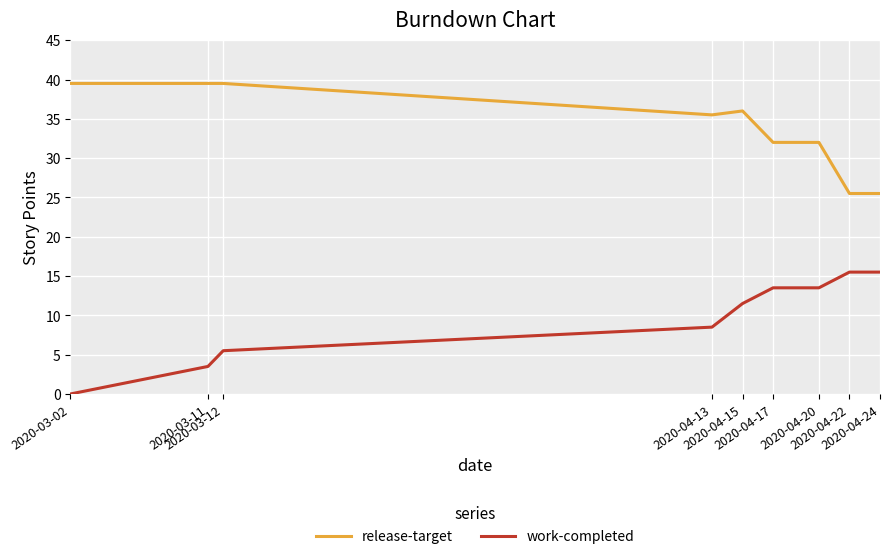

Does the chart display data point markers on the line(s)?

No